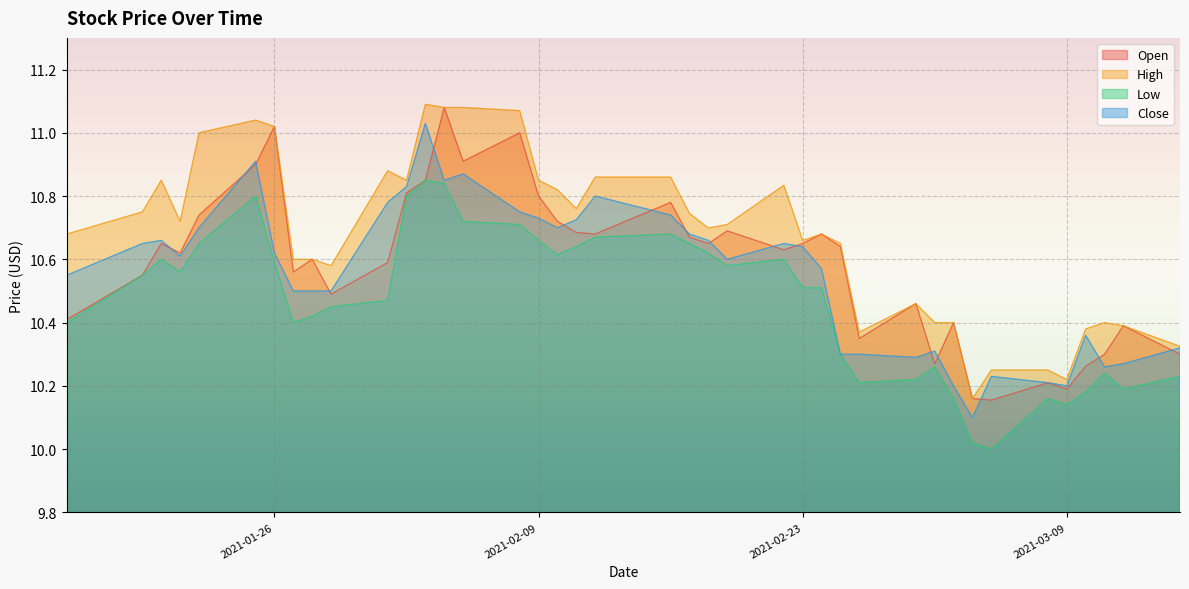

True or false: High and Low cross at least once.

False